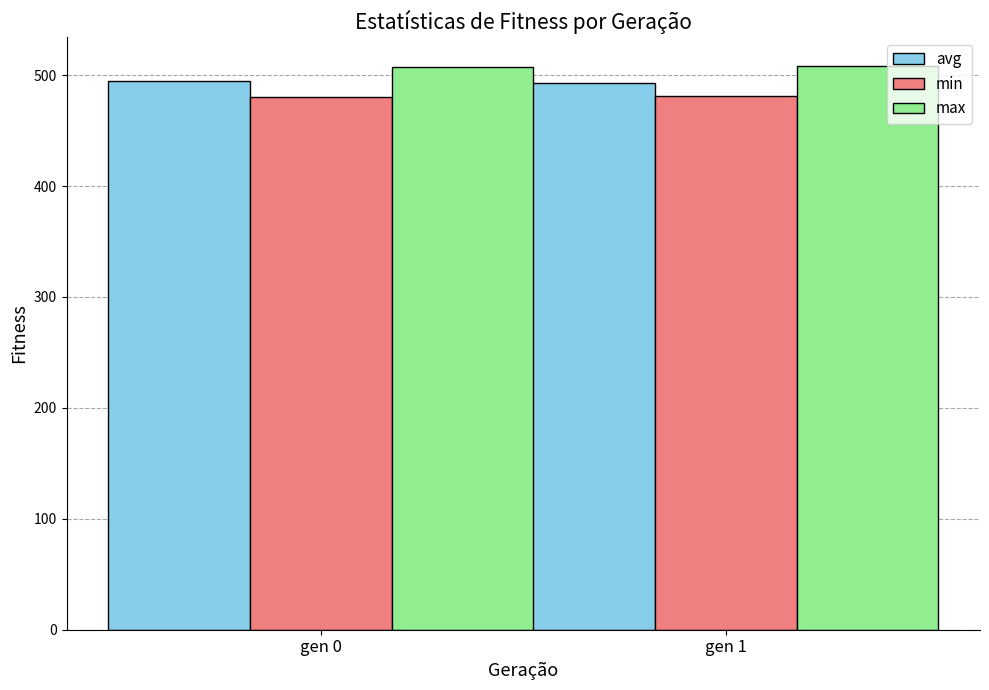

What is the sum of the max values at gen 1 and gen 0?

1016.1